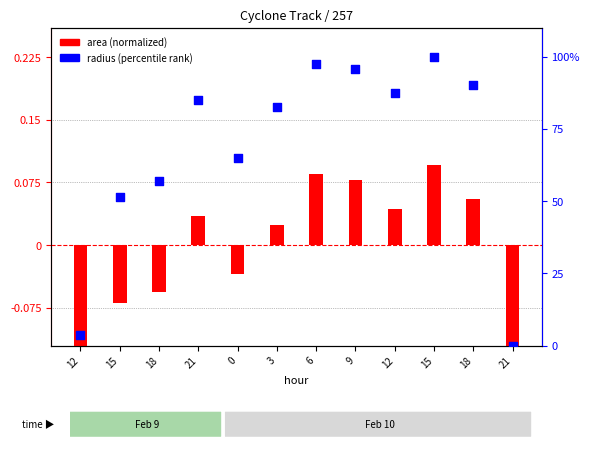

What are all the series names shown in the legend?

area (normalized), radius (percentile rank)